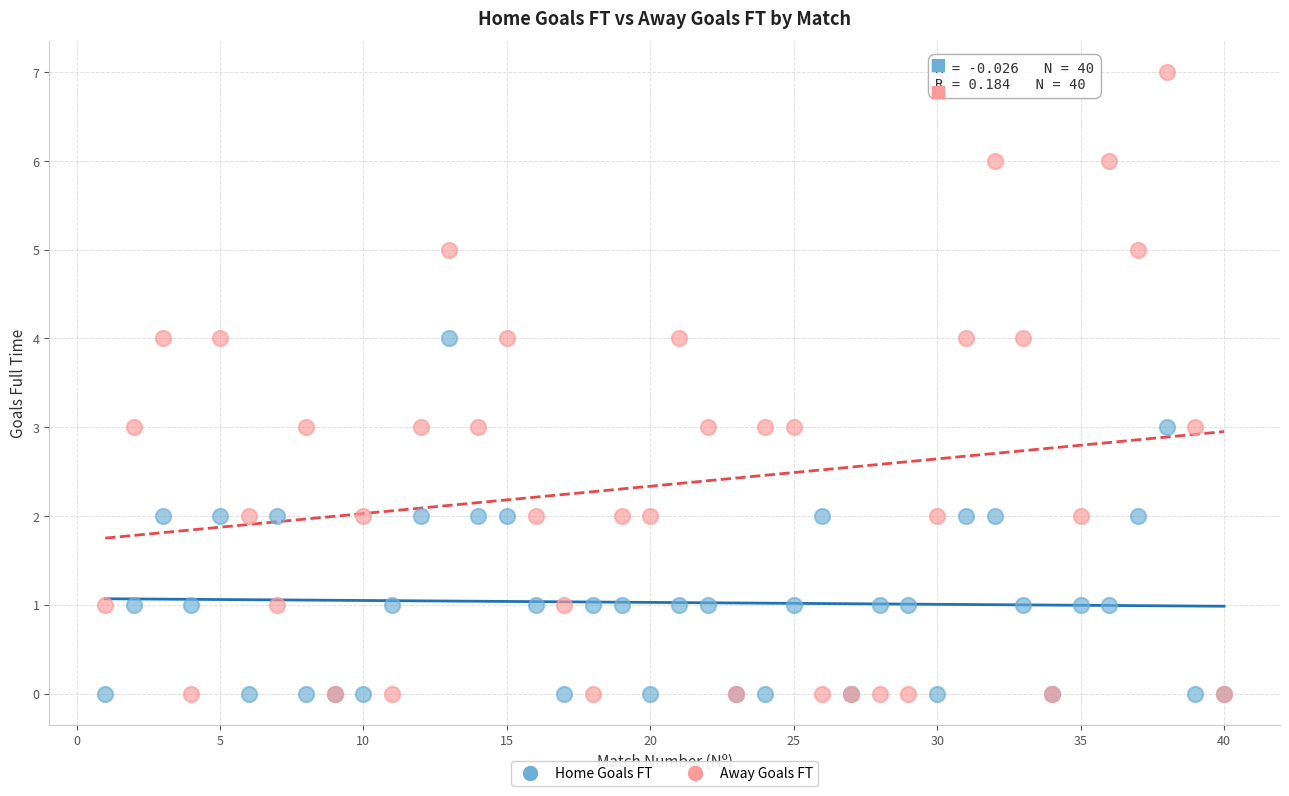

Which series has the widest spread of Y values?

Away Goals FT